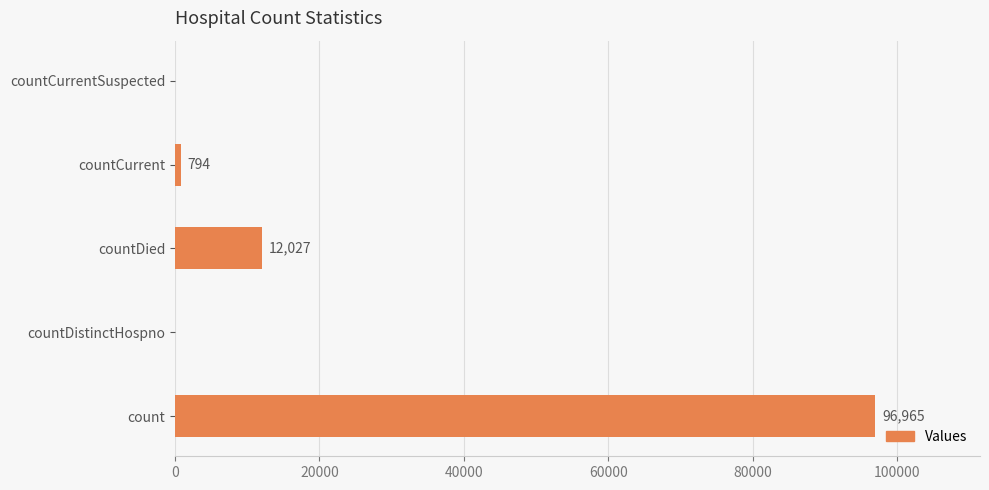

At which label is the value closest to 48482?

countDied